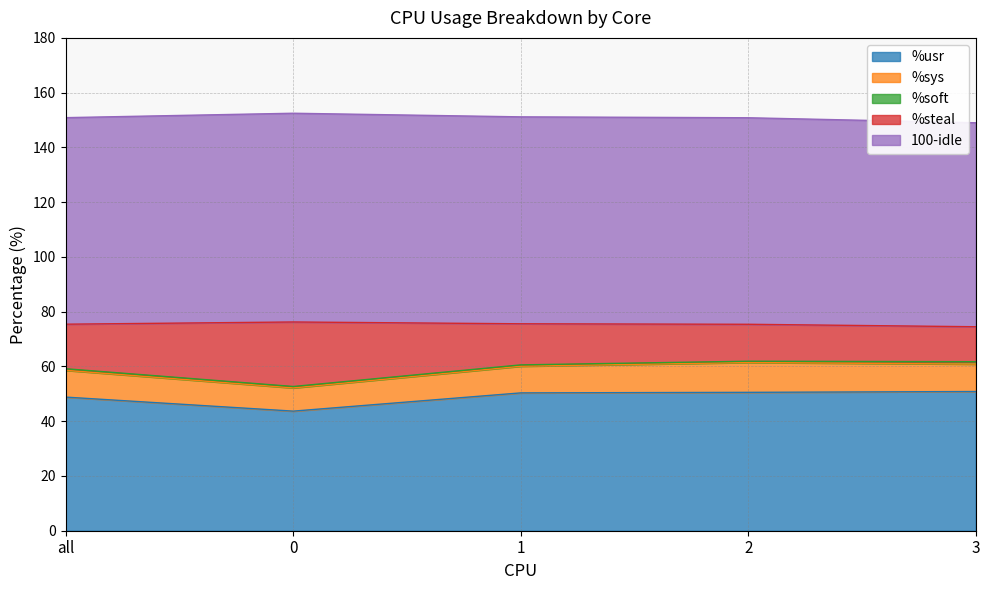

What is the sum of all %usr values?

244.2